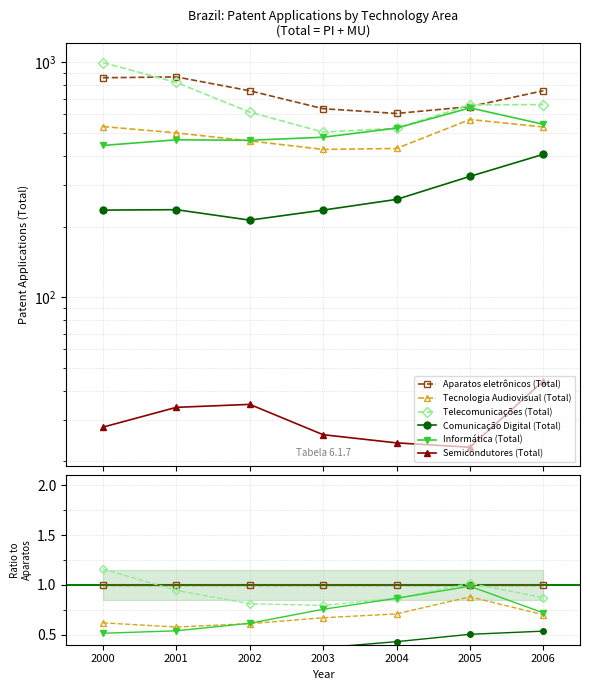

How many interior local peaks does the Informática (Total) series have?

1